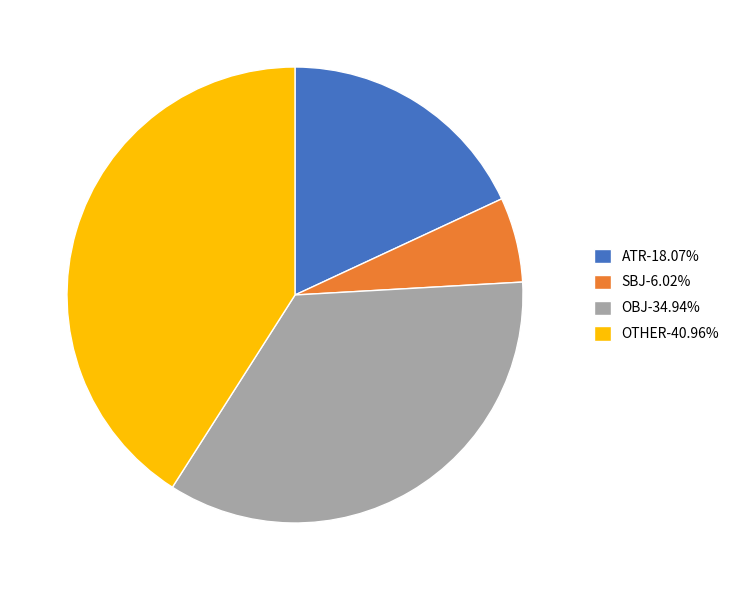

Is the sum of OTHER-40.96% and ATR-18.07% greater than half?

Yes